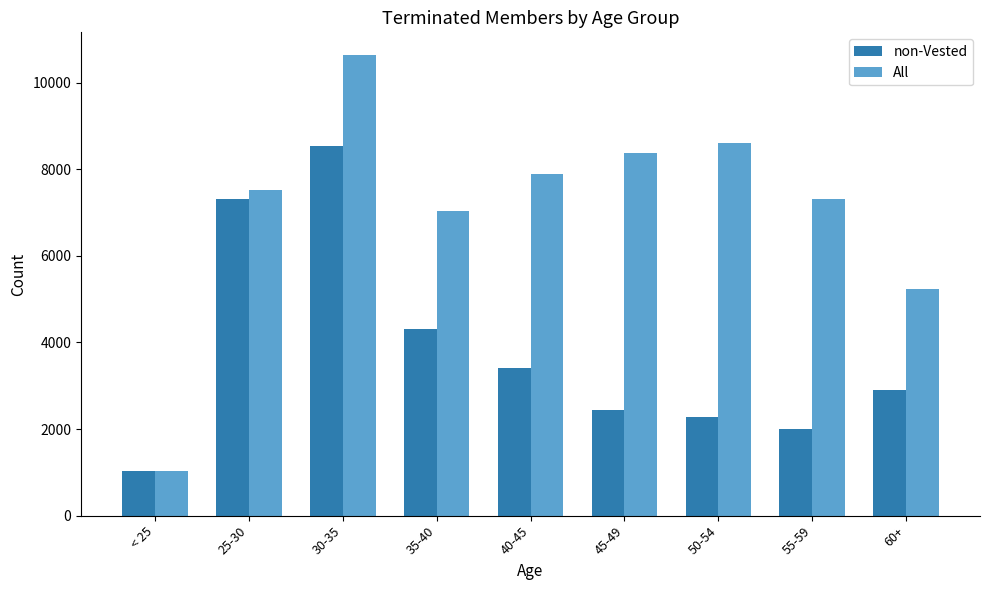

What is the value of the All bar at the 6th from the left?

8372